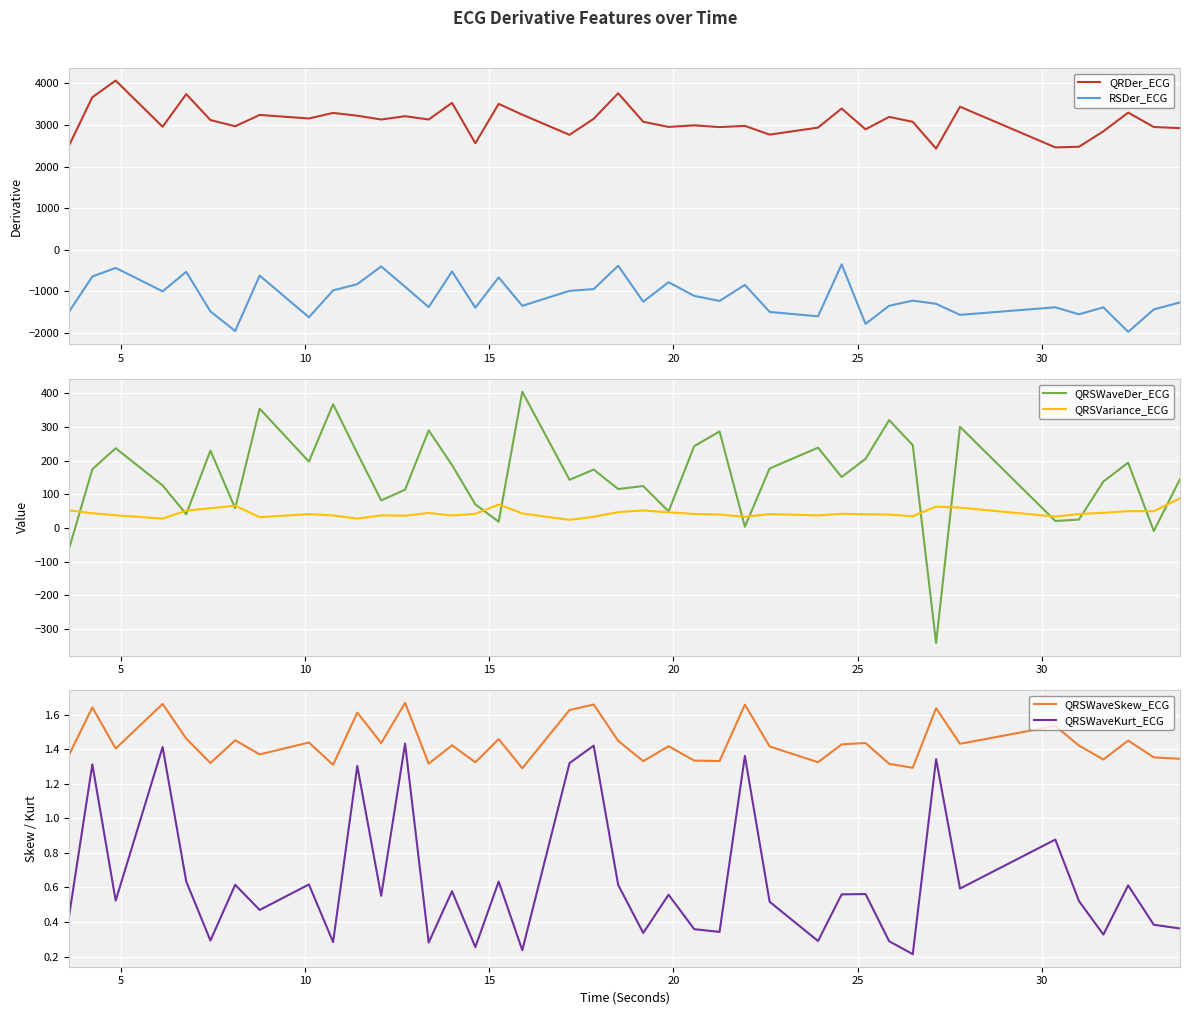

What is the minimum value shown in the chart?

-1975.6